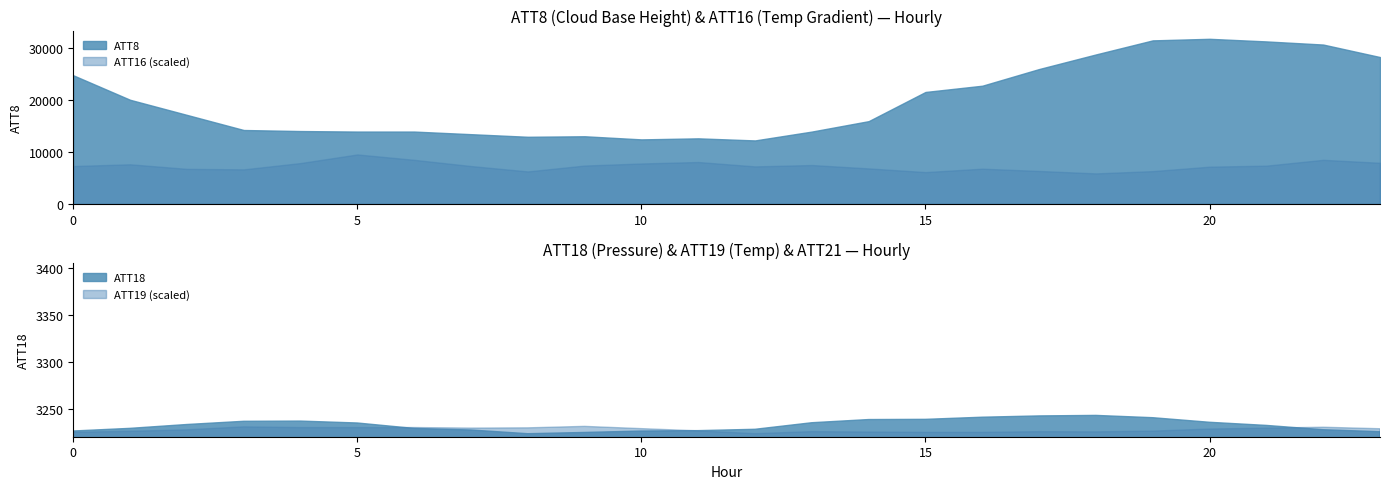

What is the difference between the ATT21 values at 10 and 20?

2.1